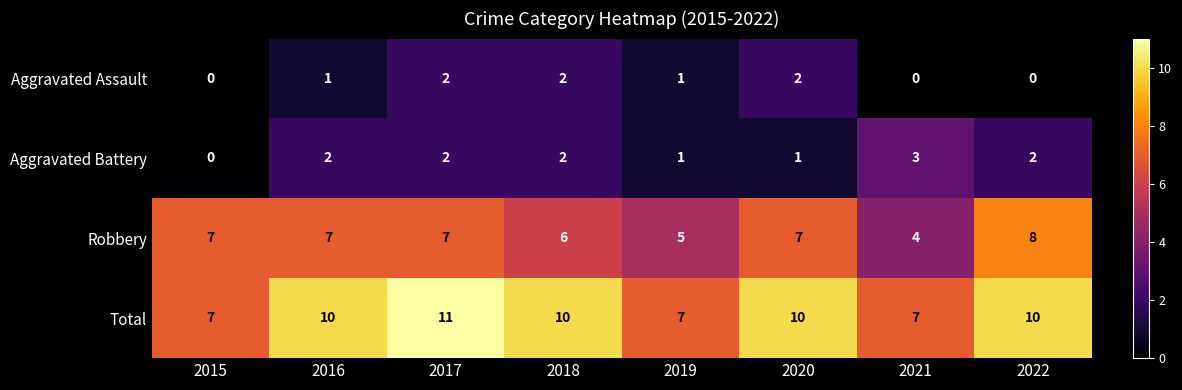

Which series has the largest total across all categories?

Total